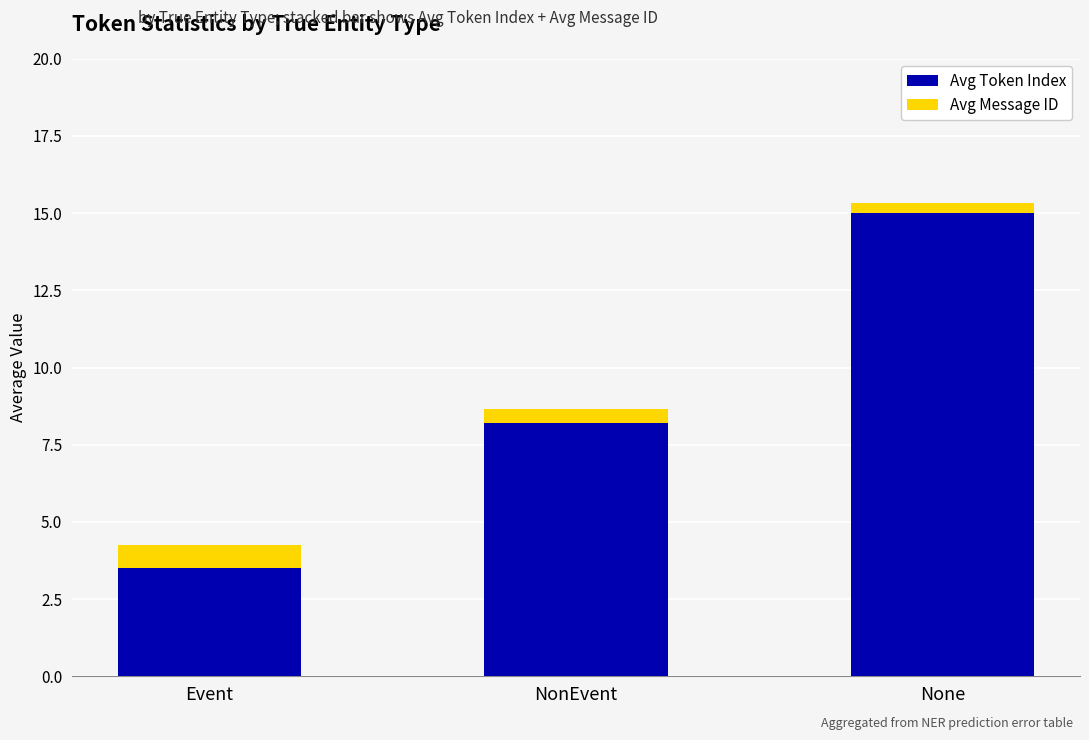

List the labels in order of Avg Token Index value, largest first.

None, NonEvent, Event